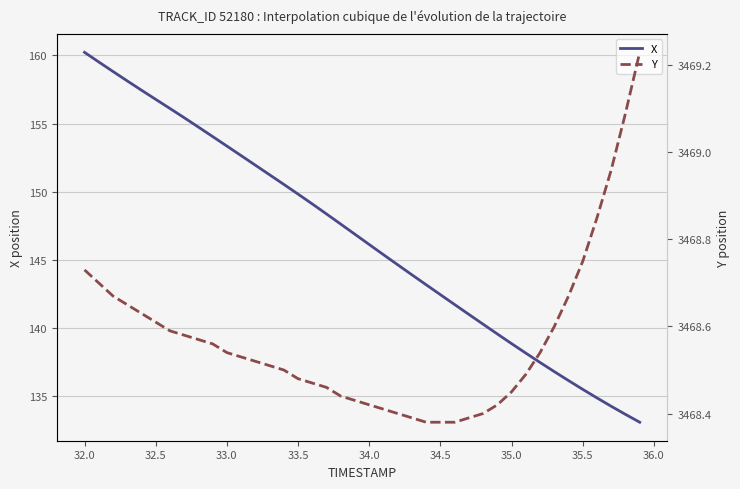

How many series are shown in this chart?

2